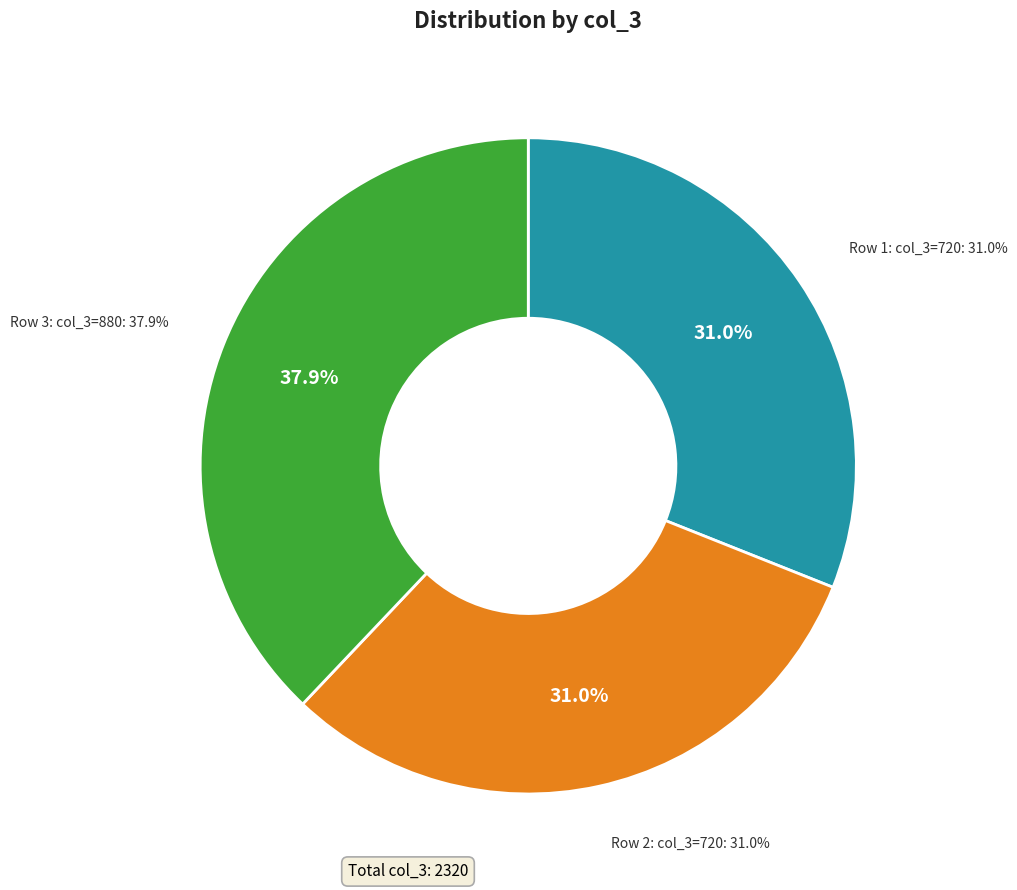

Does Row 1 (col_3=720) account for over 50% of the chart?

No